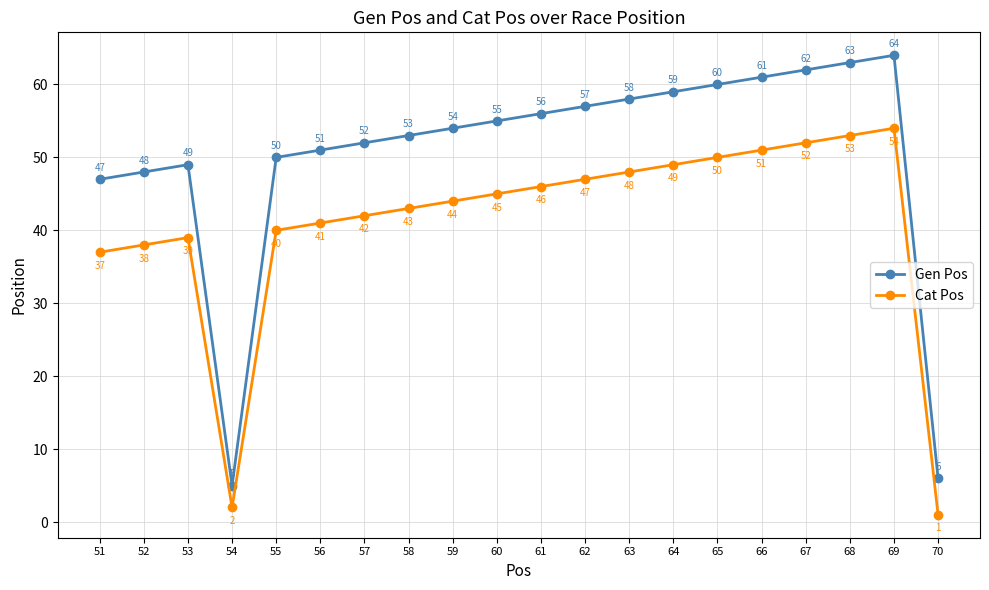

How many lines are shown in the chart?

2